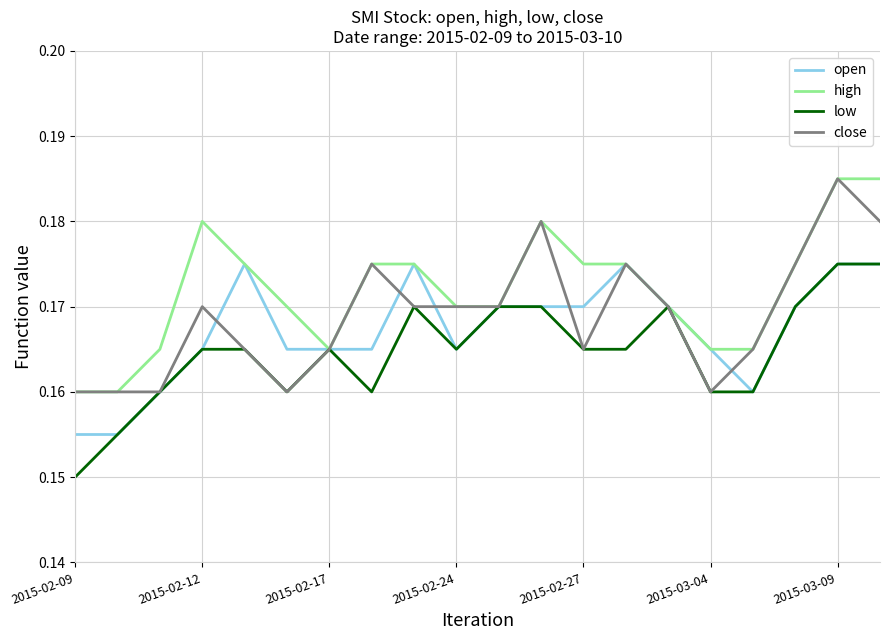

Rank the series by their average value, from lowest to highest.

low, open, close, high